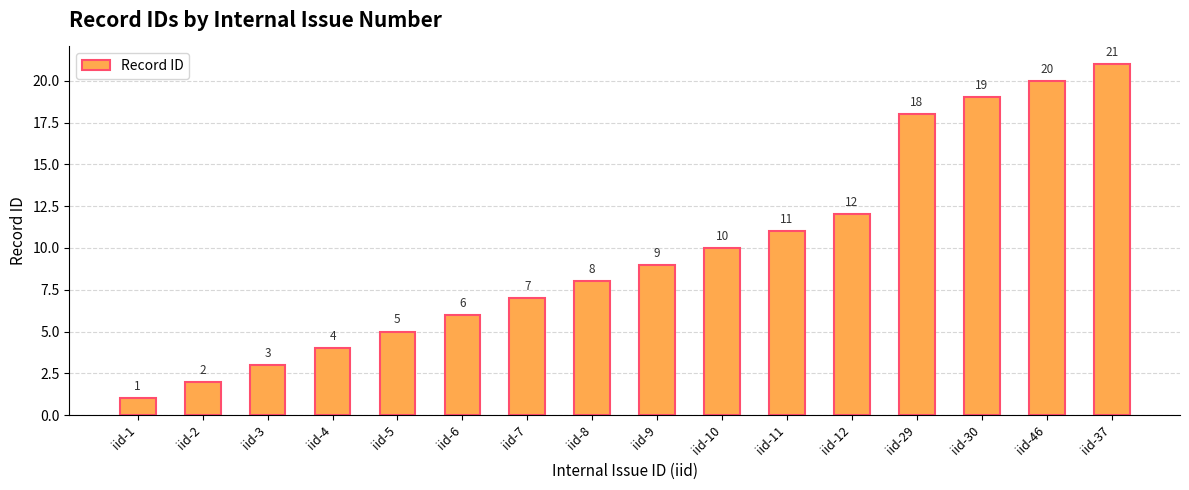

Reading left to right, transcribe all the data shown in this chart.

iid-1=1	iid-2=2	iid-3=3	iid-4=4	iid-5=5	iid-6=6	iid-7=7	iid-8=8	iid-9=9	iid-10=10	iid-11=11	iid-12=12	iid-29=18	iid-30=19	iid-46=20	iid-37=21